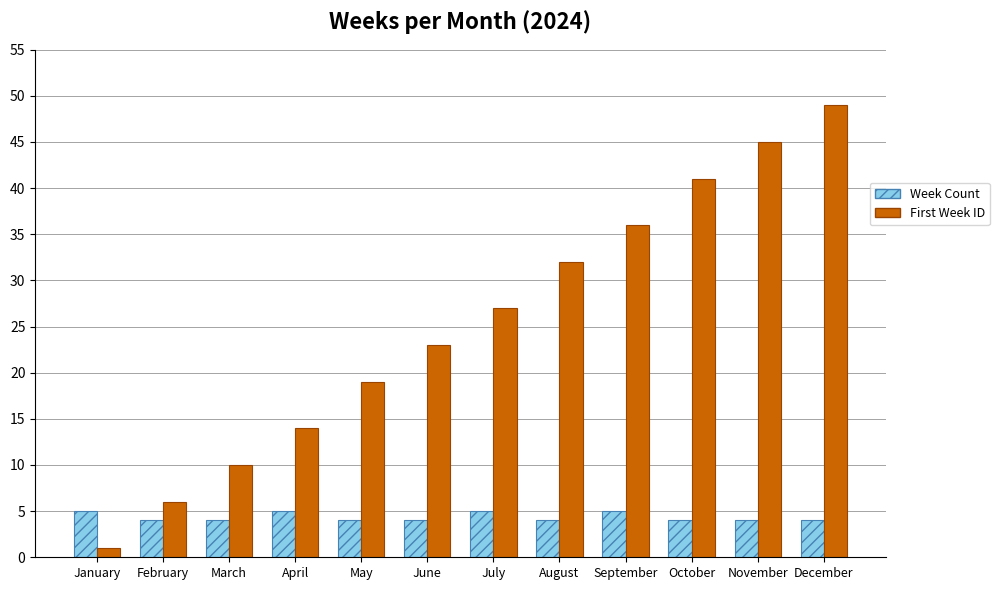

List the series in order of their overall mean, highest first.

First Week ID, Week Count